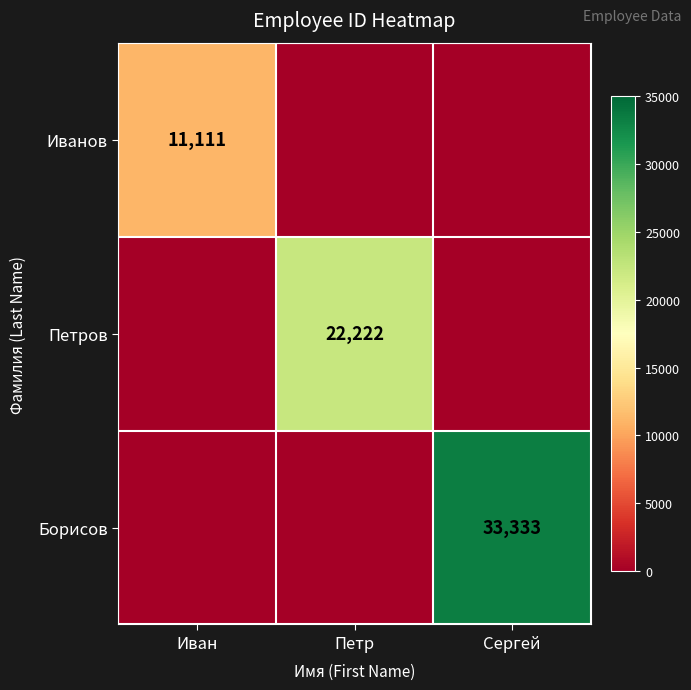

True or false: Борисов has a value of 10568 at Сергей.

False